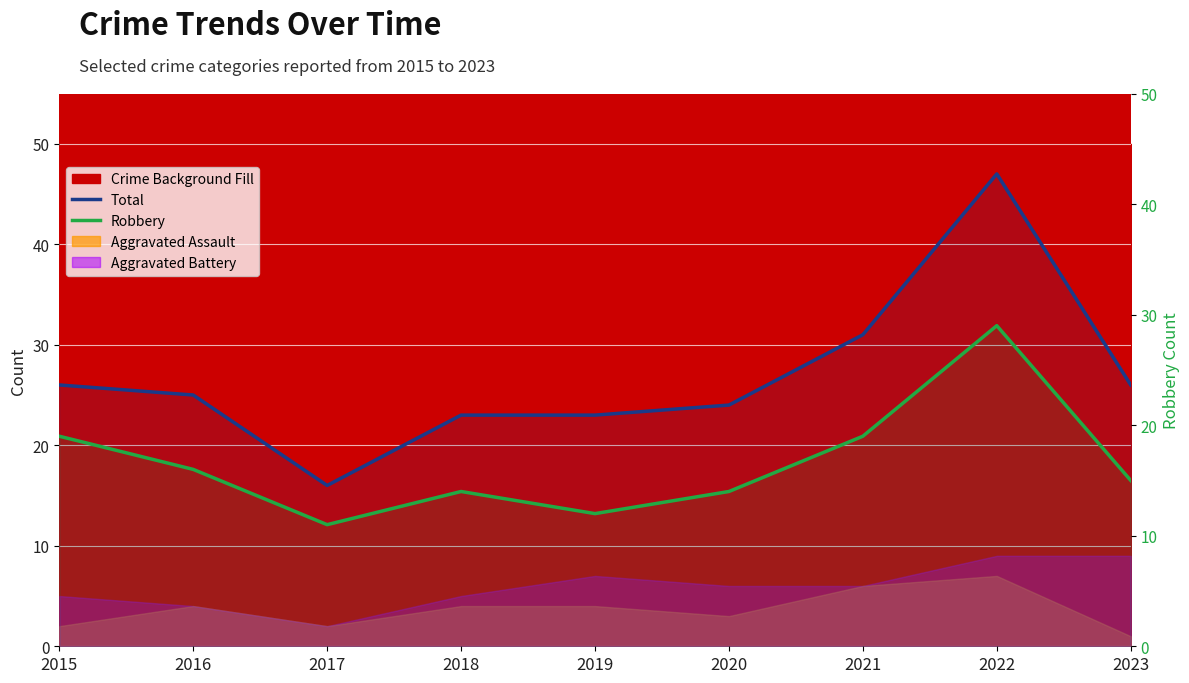

What is the value of the Total point at the 2nd from the left?

25